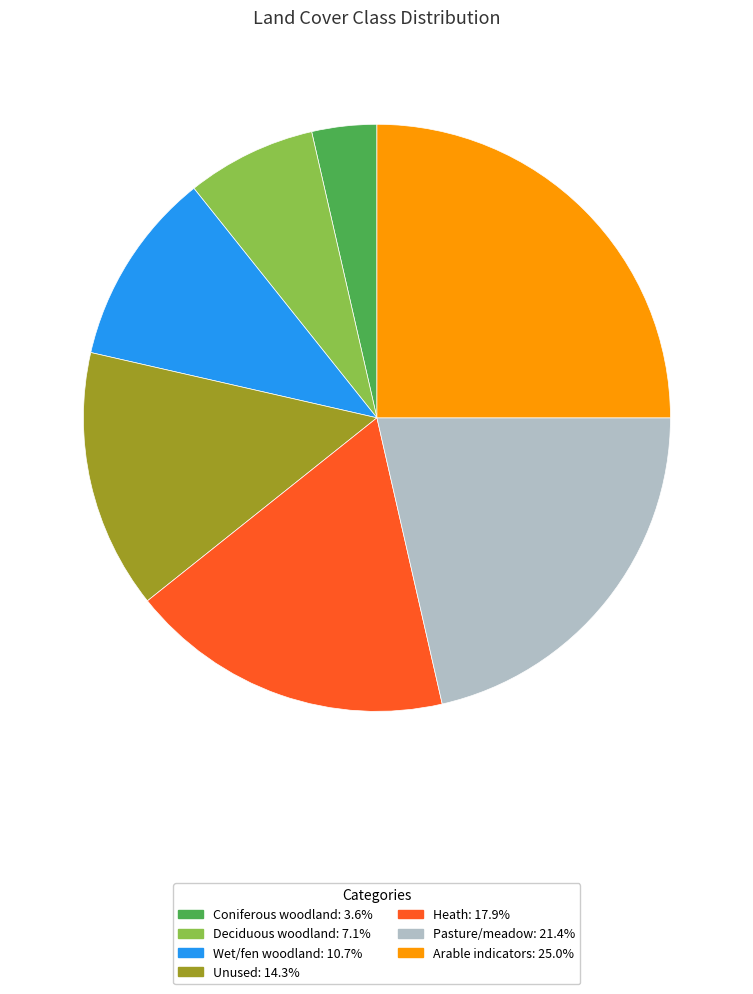

Does any single category account for the majority?

No